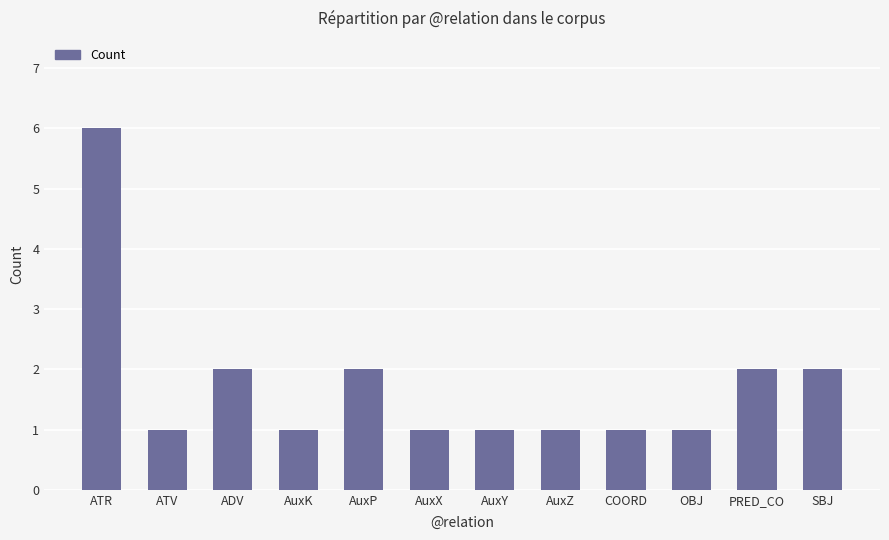

Reading left to right, list all the values displayed in this chart.

ATR=6	ATV=1	ADV=2	AuxK=1	AuxP=2	AuxX=1	AuxY=1	AuxZ=1	COORD=1	OBJ=1	PRED_CO=2	SBJ=2